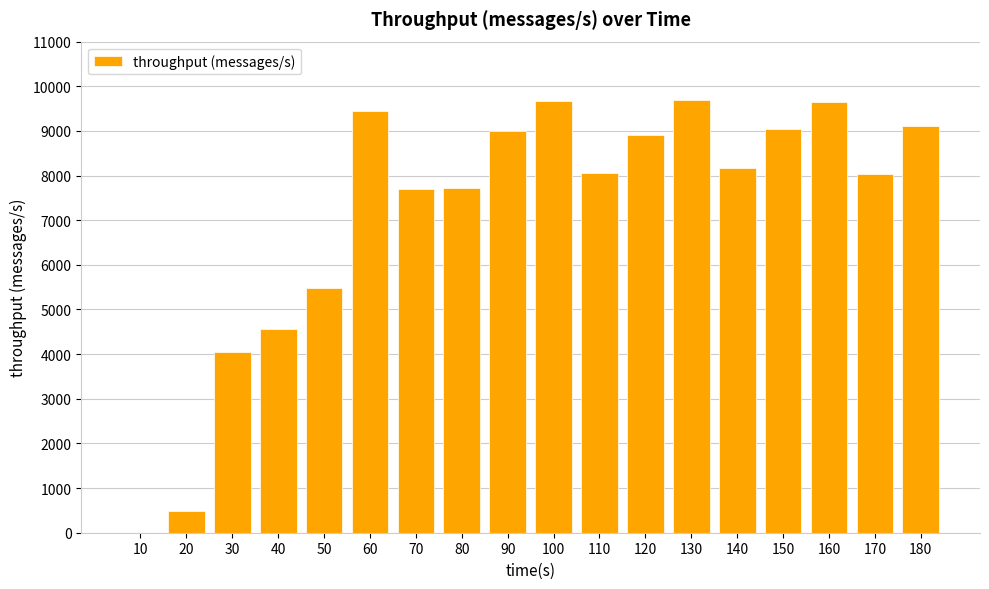

What is the change in value from 60 to 130?

+261